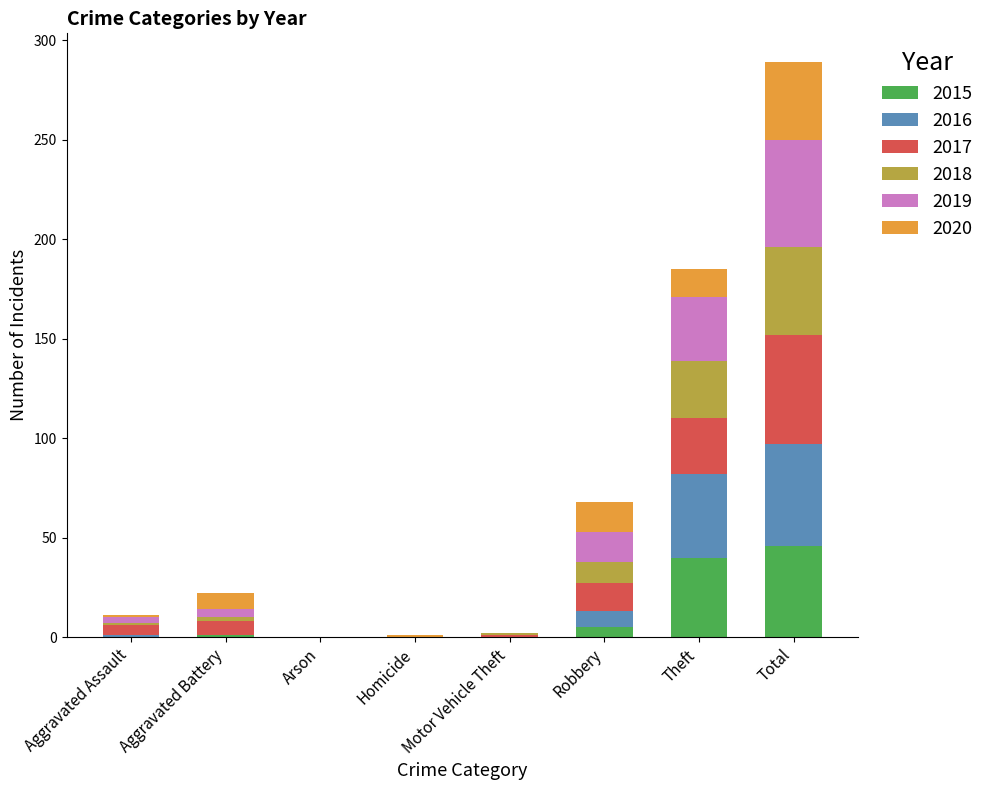

Count the number of categories in the chart.

8